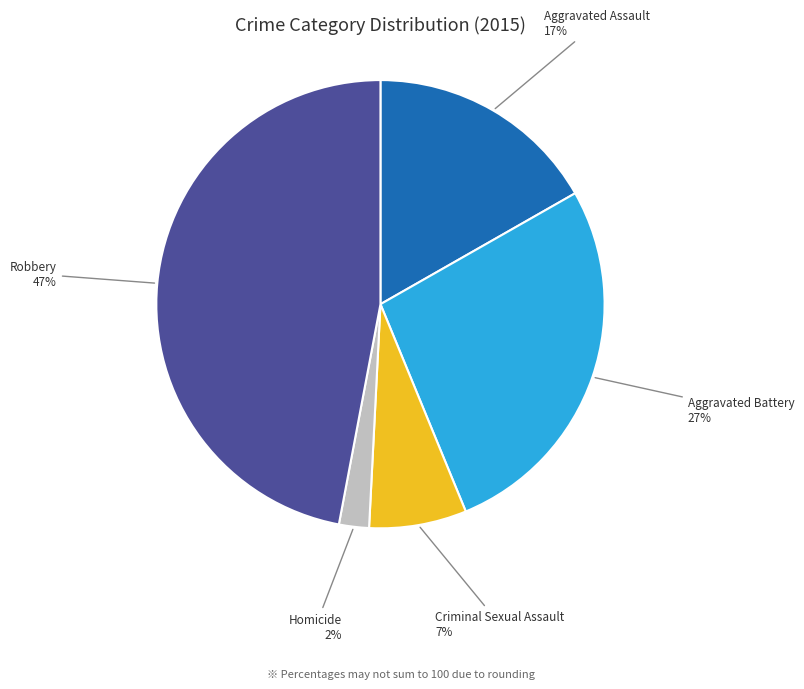

The Homicide slice represents 15% of the pie. True or false?

False